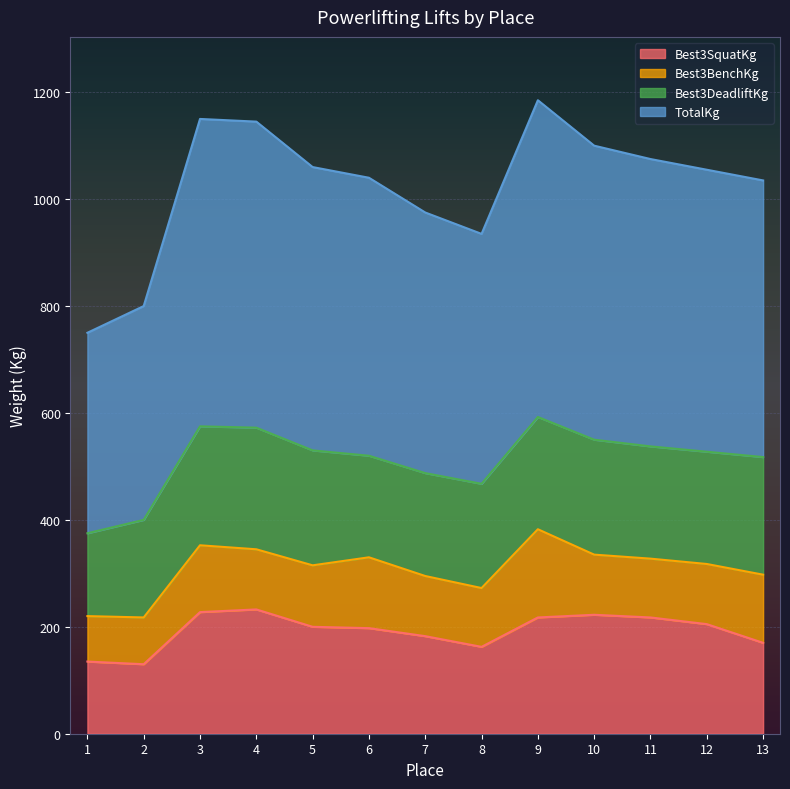

How many lines are shown in the chart?

4